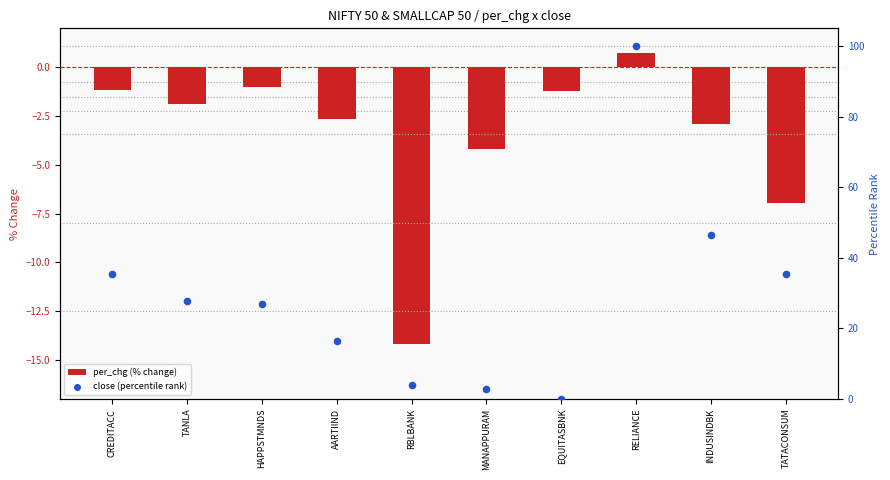

At how many categories does at least one series exceed 91?

1